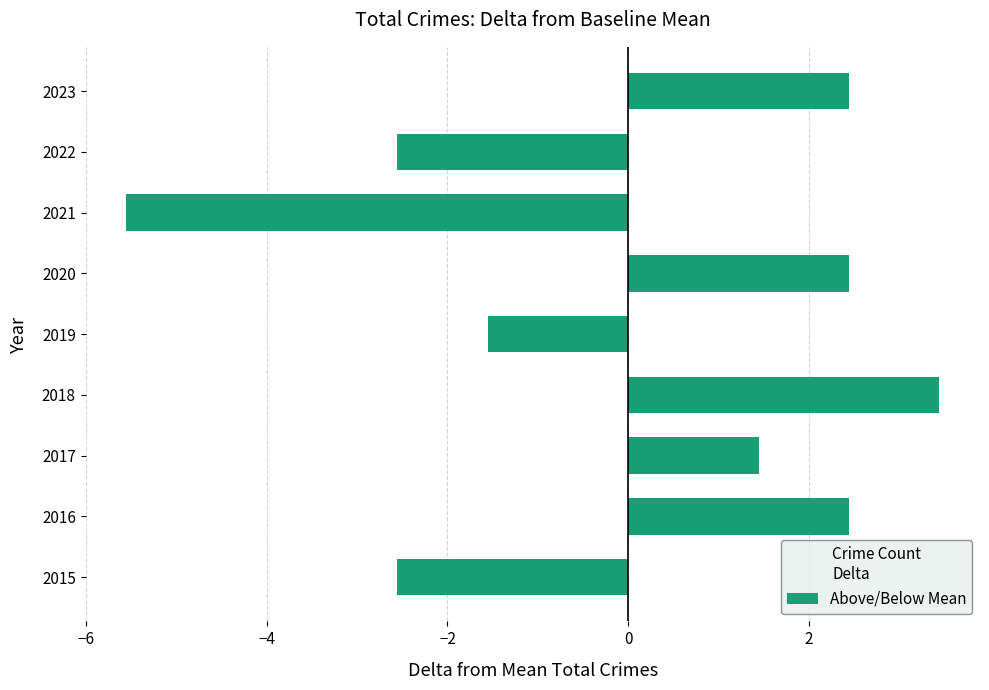

What is the approximate value at 2017?

1.4